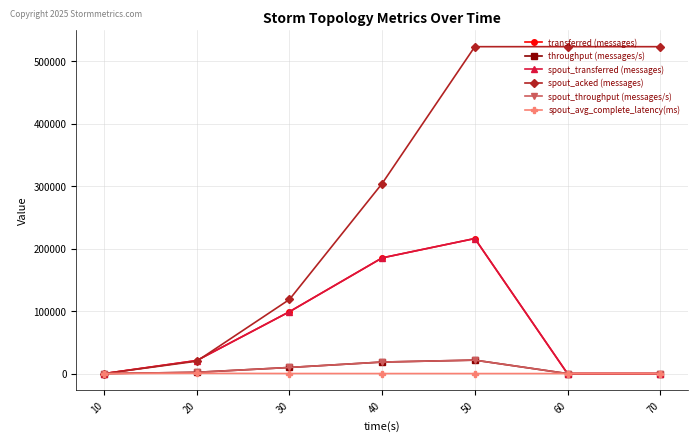

How many values in transferred (messages) are above zero?

4